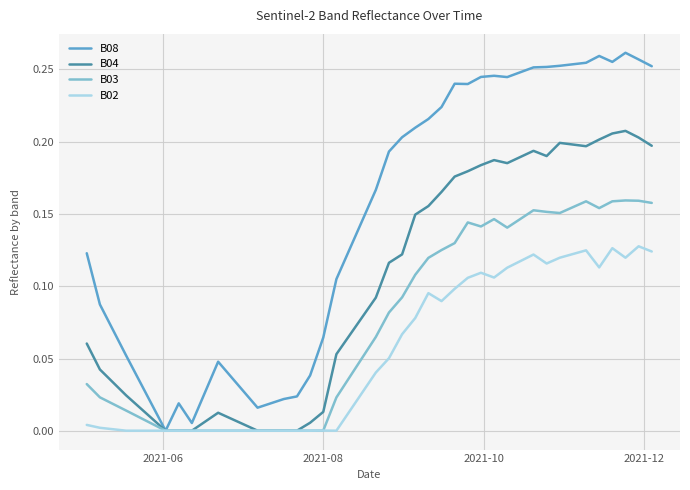

Which series has the largest total across all categories?

B08